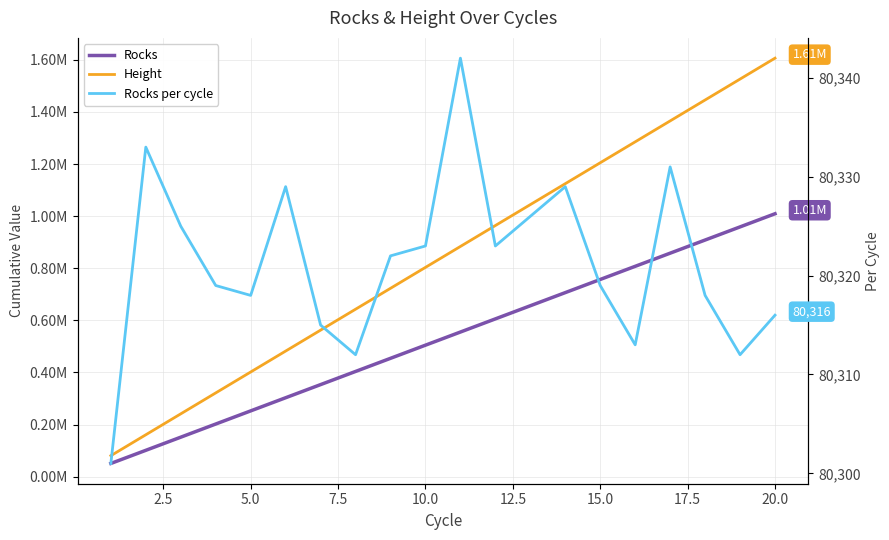

What are all the series names shown in the legend?

Rocks, Height, Rocks per cycle